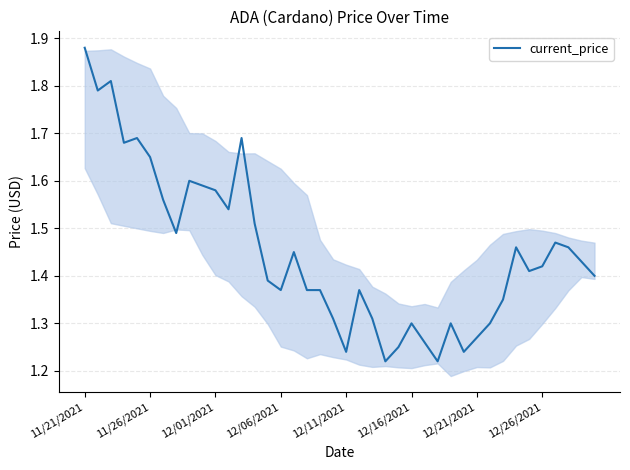

Count the values in the range 1 to 2.

40